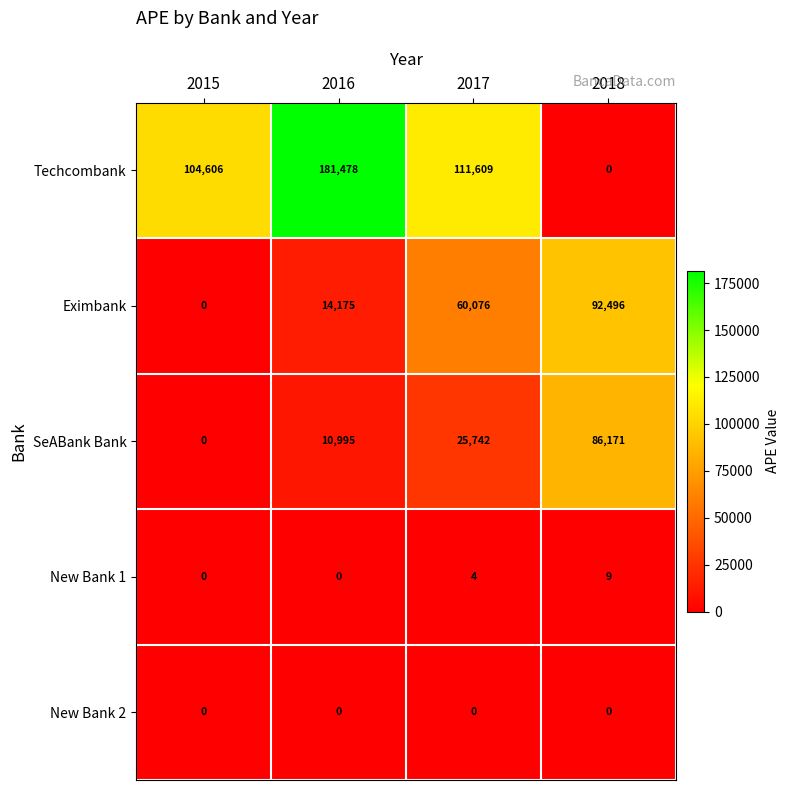

Reading right to left, what are all the values shown in this chart?

Techcombank: 0	111609	181478	104606
Eximbank: 92496	60076	14175	0
SeABank Bank: 86171	25742	10995	0
New Bank 1: 9	4	0	0
New Bank 2: 0	0	0	0